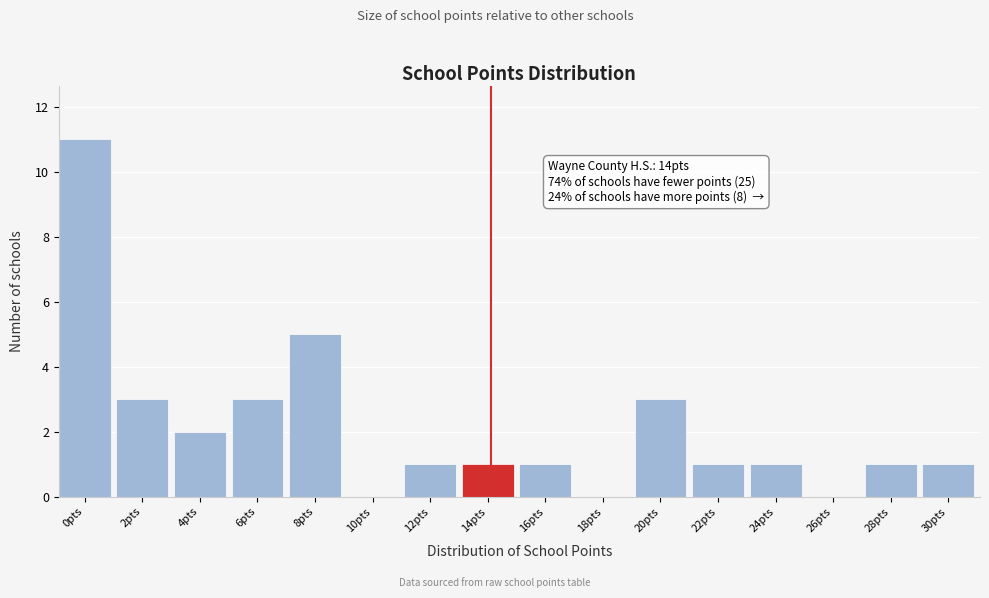

Reading left to right, list all the values displayed in this chart.

0pts=11	2pts=3	4pts=2	6pts=3	8pts=5	10pts=0	12pts=1	14pts=1	16pts=1	18pts=0	20pts=3	22pts=1	24pts=1	26pts=0	28pts=1	30pts=1